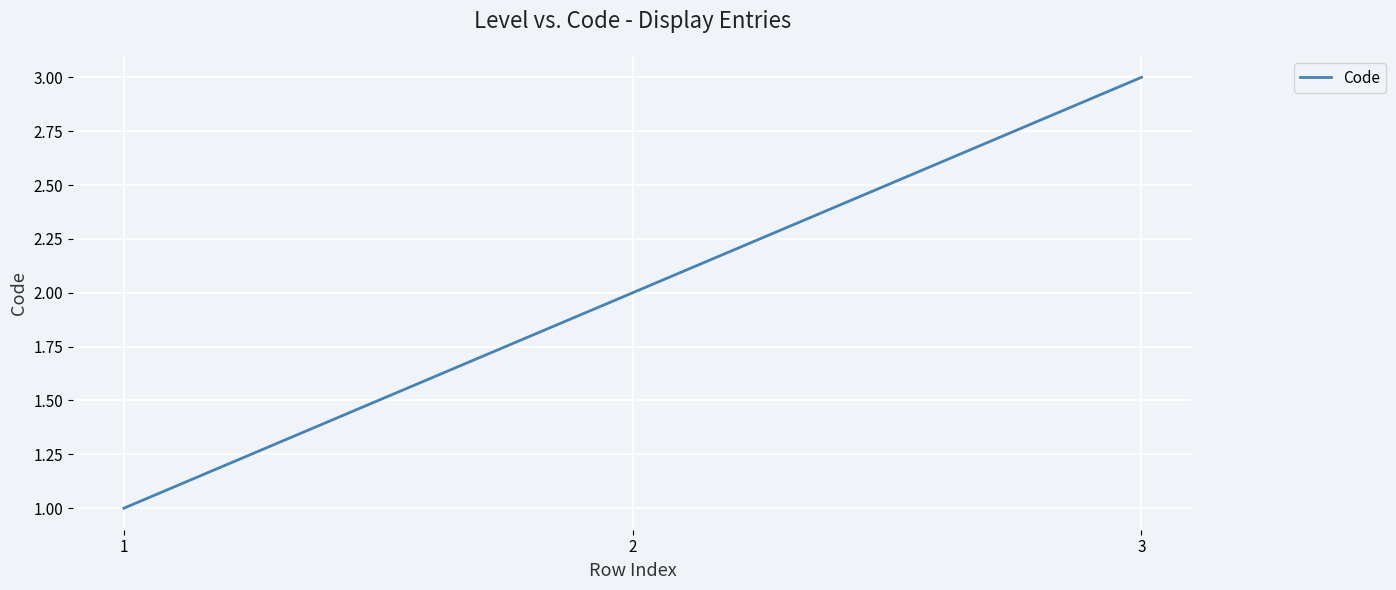

Reading right to left, extract all data points from this chart.

3=3	2=2	1=1